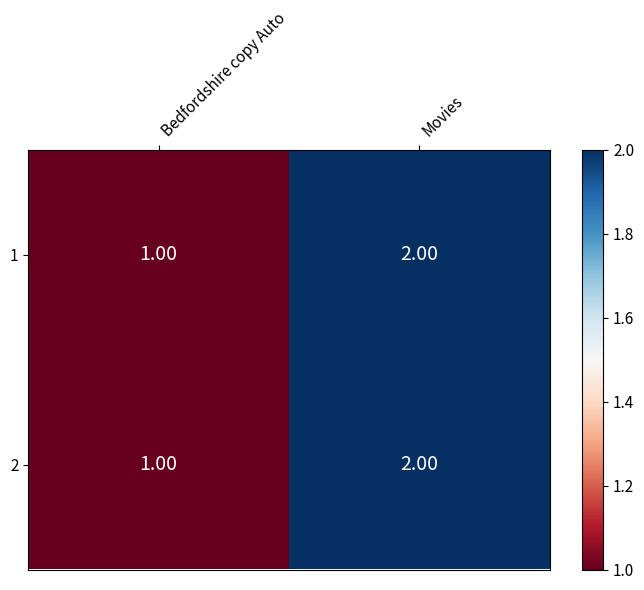

At which category is the sum across all series the highest?

Movies